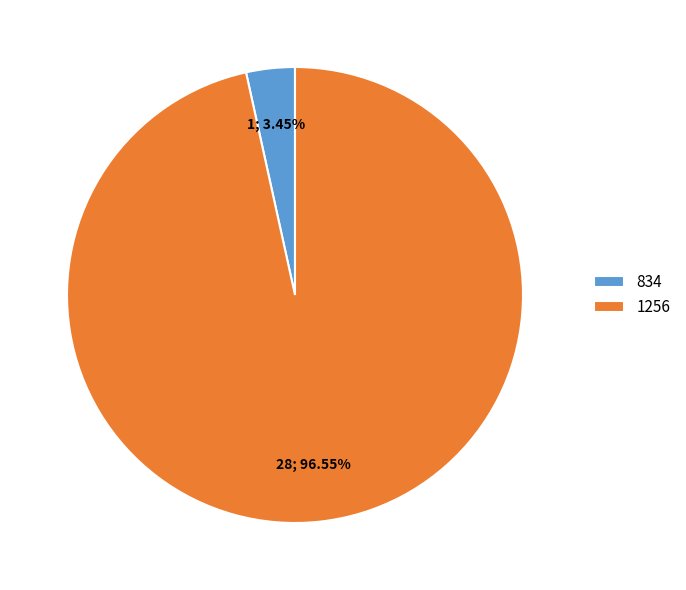

To the nearest percent, what portion does 1256 represent?

97%